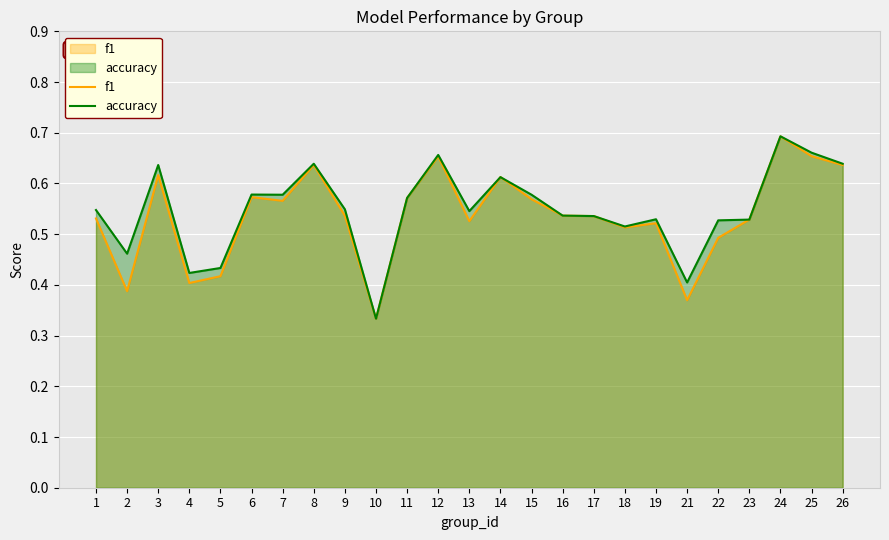

At 15, list the series in order from smallest to largest.

f1, accuracy